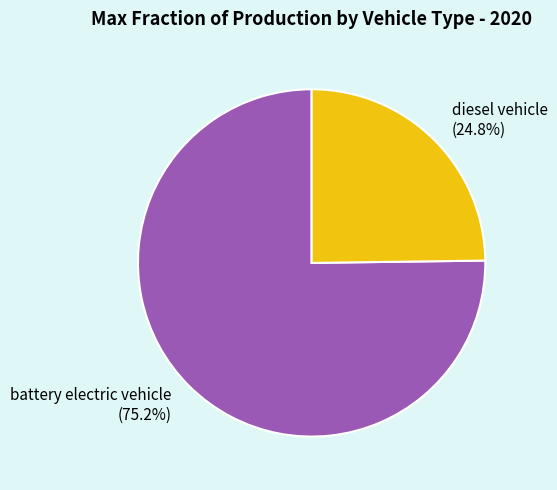

To the nearest percent, what percentage of the pie is battery electric vehicle?

75%